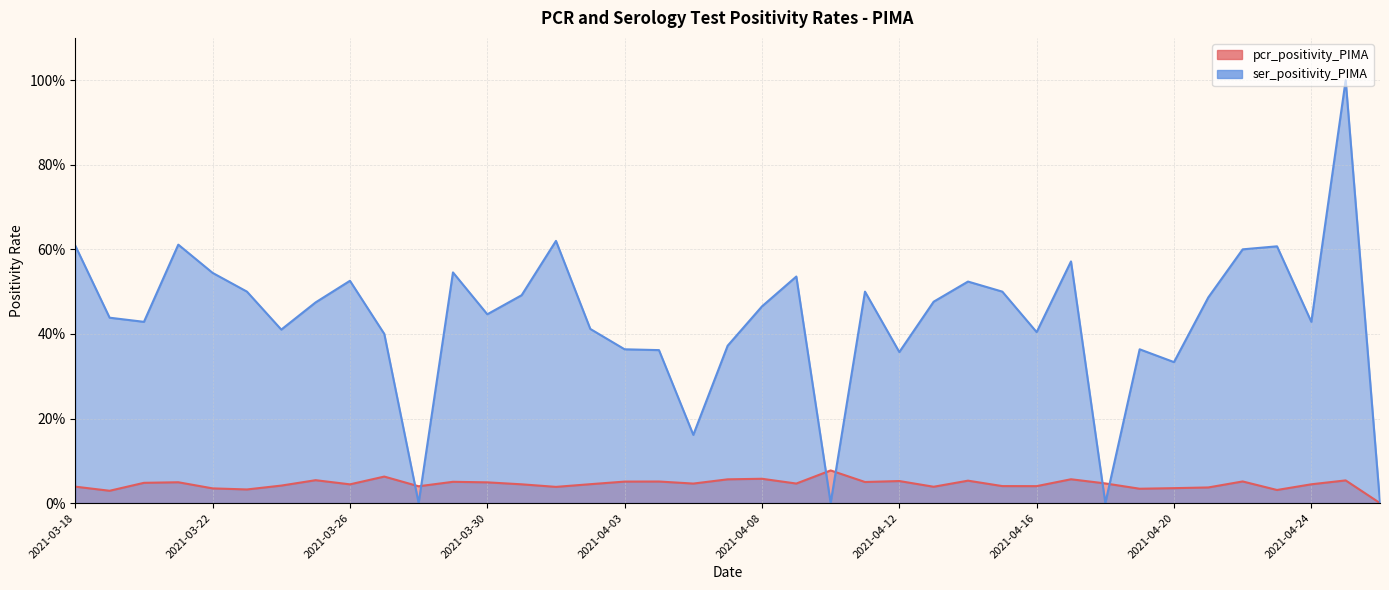

What is the spread (max minus min) of values at 2021-04-19?

0.3